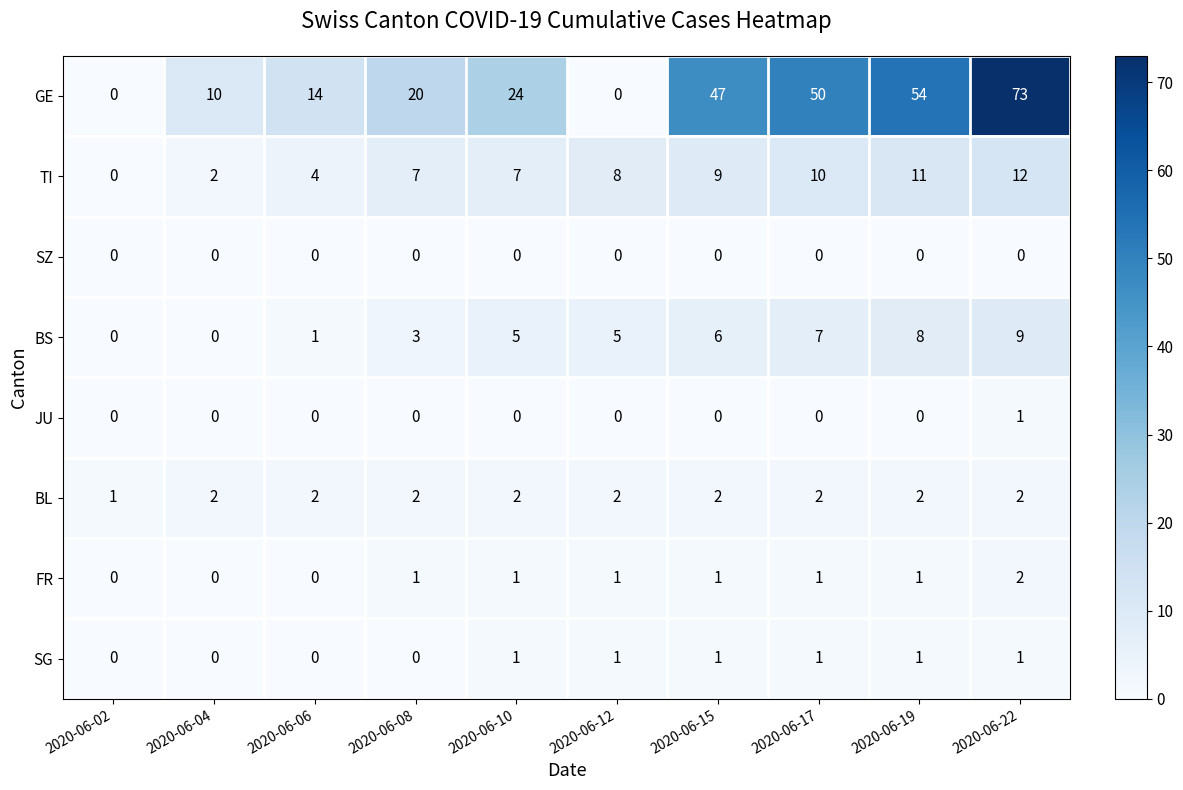

Count the JU values in the range 0 to 1.

10